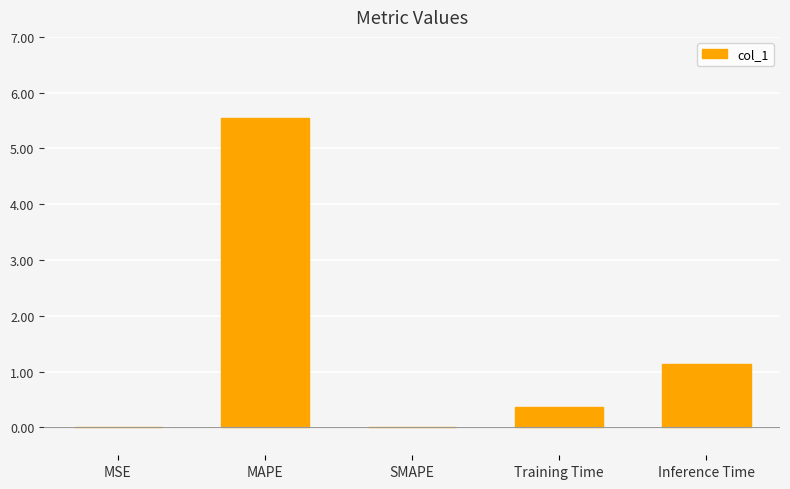

Which category has the highest value across all series?

MAPE